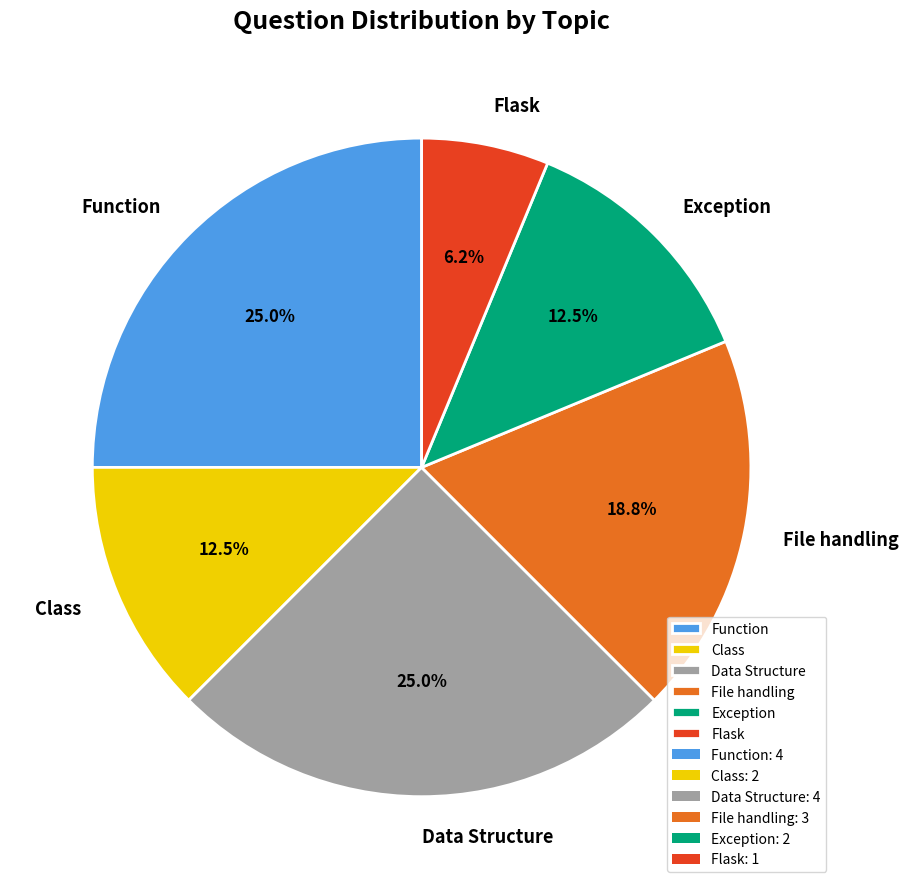

What percentage is NOT represented by Data Structure?

75.0%